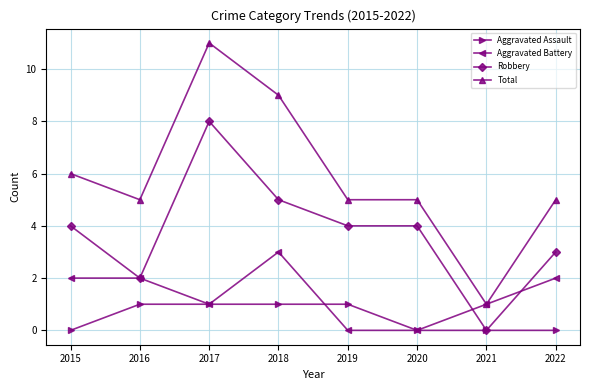

Count the number of data series in this chart.

4